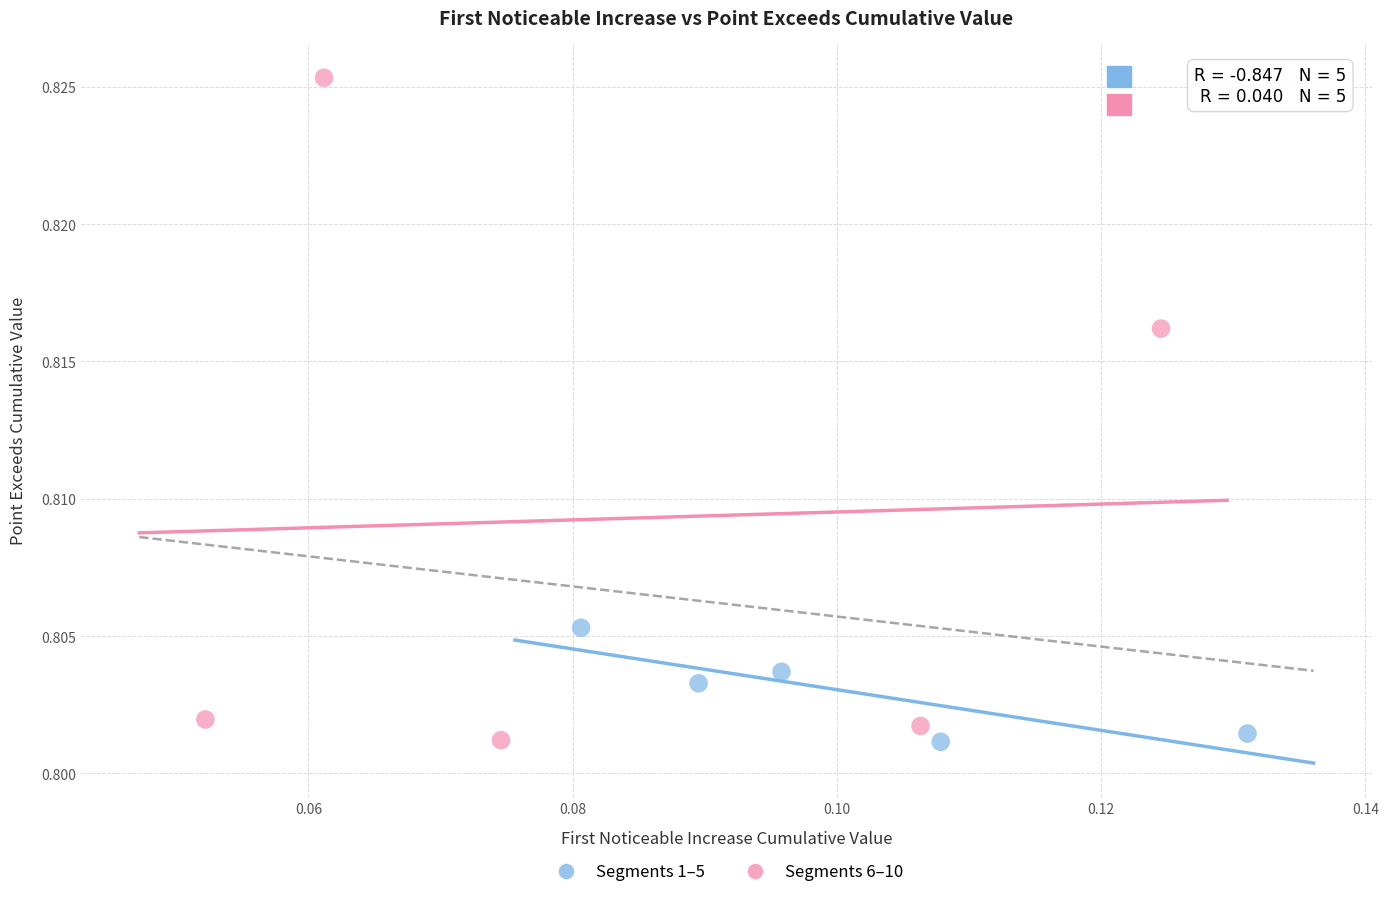

Which series has the largest Y range (max minus min)?

Segments 6–10